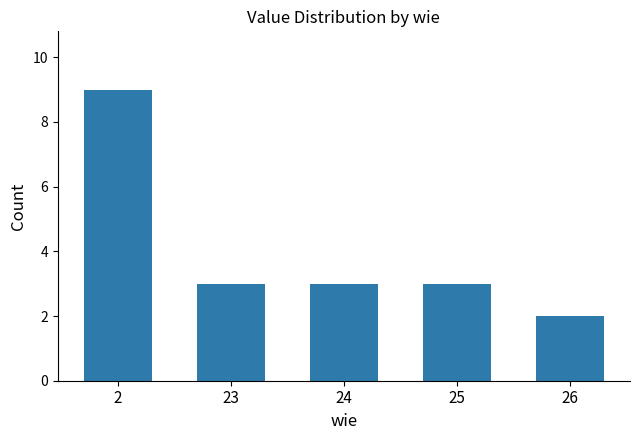

True or false: the data shows 14 at 2.

False